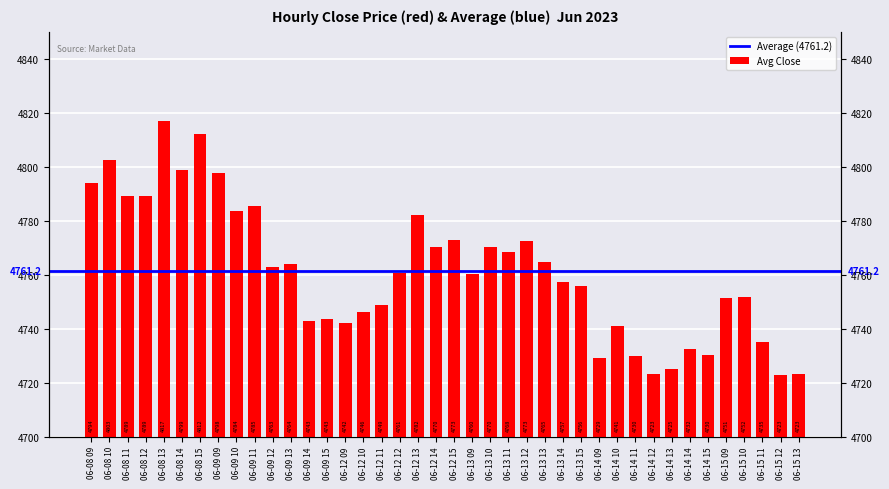

List the labels in order of value, smallest first.

06-15 12, 06-14 12, 06-15 13, 06-14 13, 06-14 09, 06-14 11, 06-14 15, 06-14 14, 06-15 11, 06-14 10, 06-12 09, 06-09 14, 06-09 15, 06-12 10, 06-12 11, 06-15 09, 06-15 10, 06-13 15, 06-13 14, 06-13 09, 06-12 12, 06-09 12, 06-09 13, 06-13 13, 06-13 11, 06-12 14, 06-13 10, 06-13 12, 06-12 15, 06-12 13, 06-09 10, 06-09 11, 06-08 12, 06-08 11, 06-08 09, 06-09 09, 06-08 14, 06-08 10, 06-08 15, 06-08 13